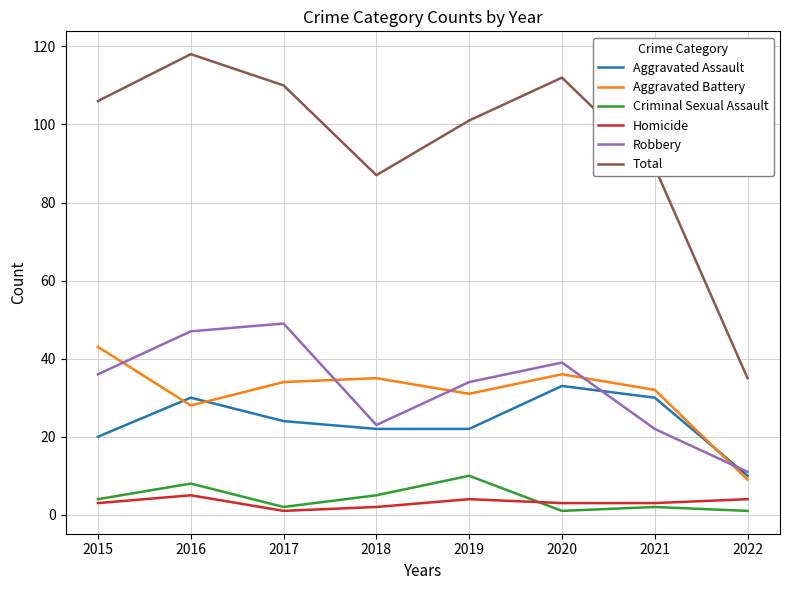

True or false: Aggravated Battery and Homicide cross at least once.

False